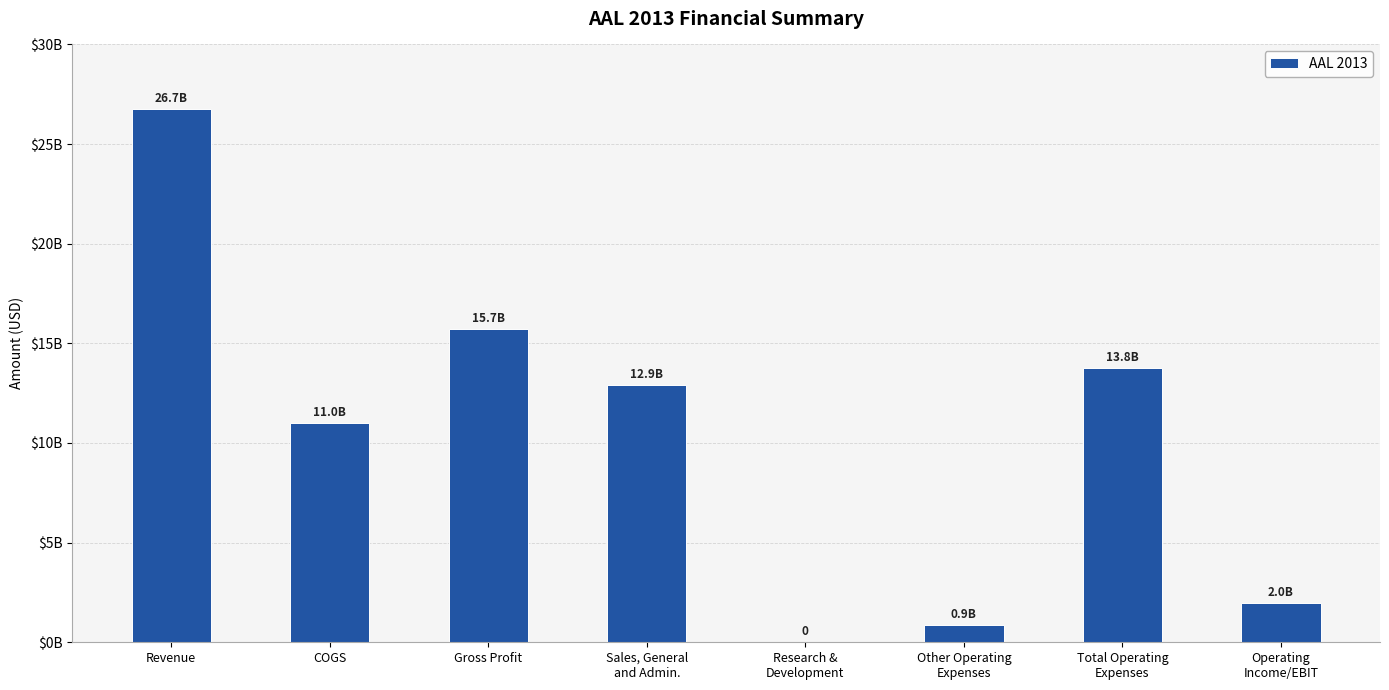

Which category has the lowest value across all series?

Research &
Development